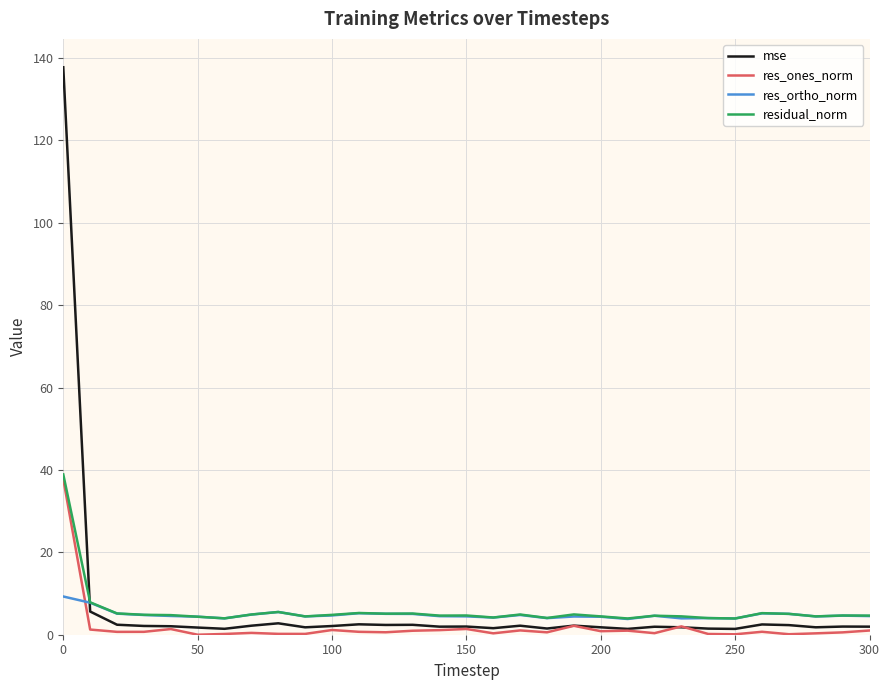

True or false: res_ones_norm and res_ortho_norm intersect in this chart.

True